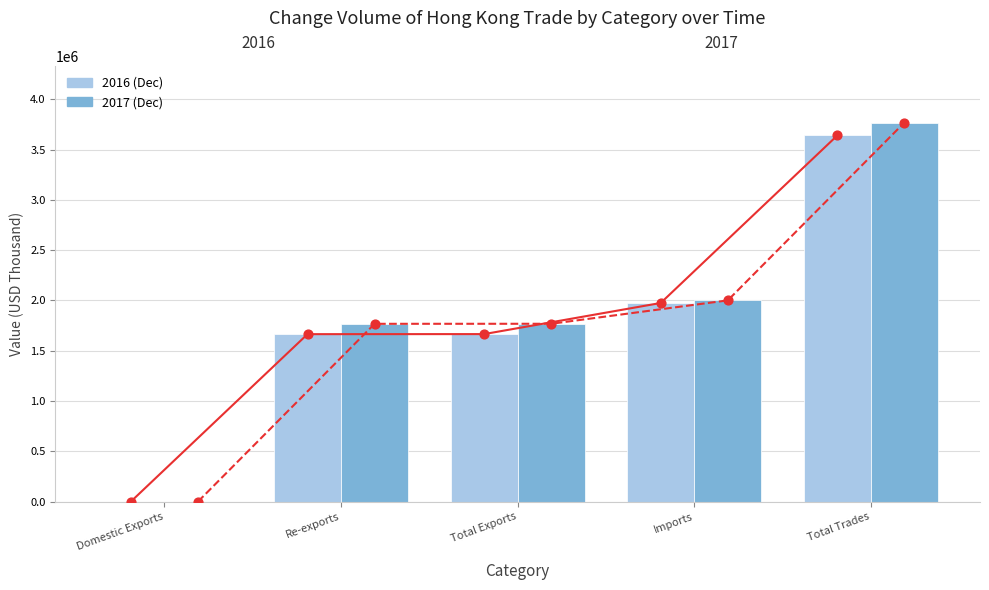

Which series has the largest total across all categories?

201712